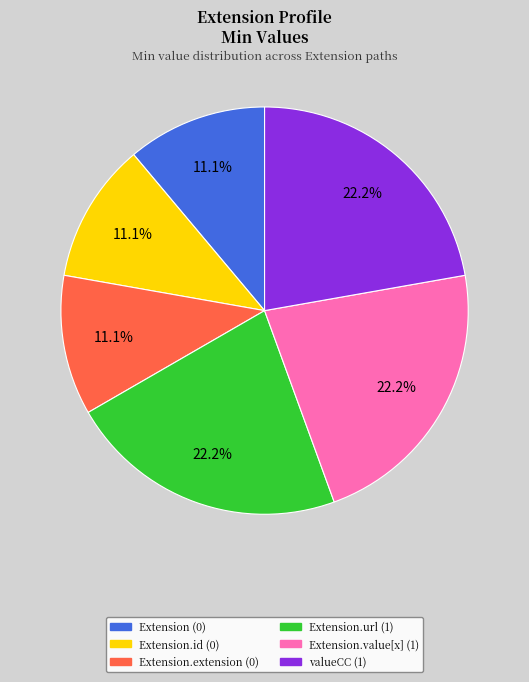

Does any single category account for the majority?

No